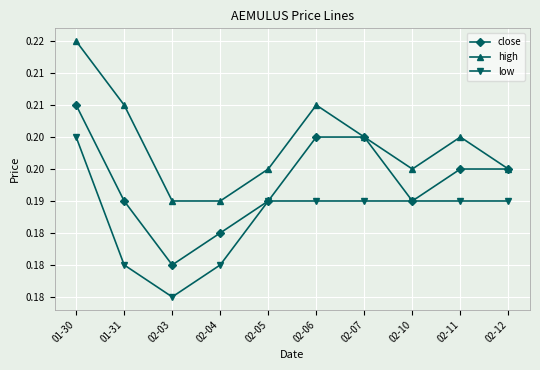

List the series in order of their overall mean, highest first.

high, close, low